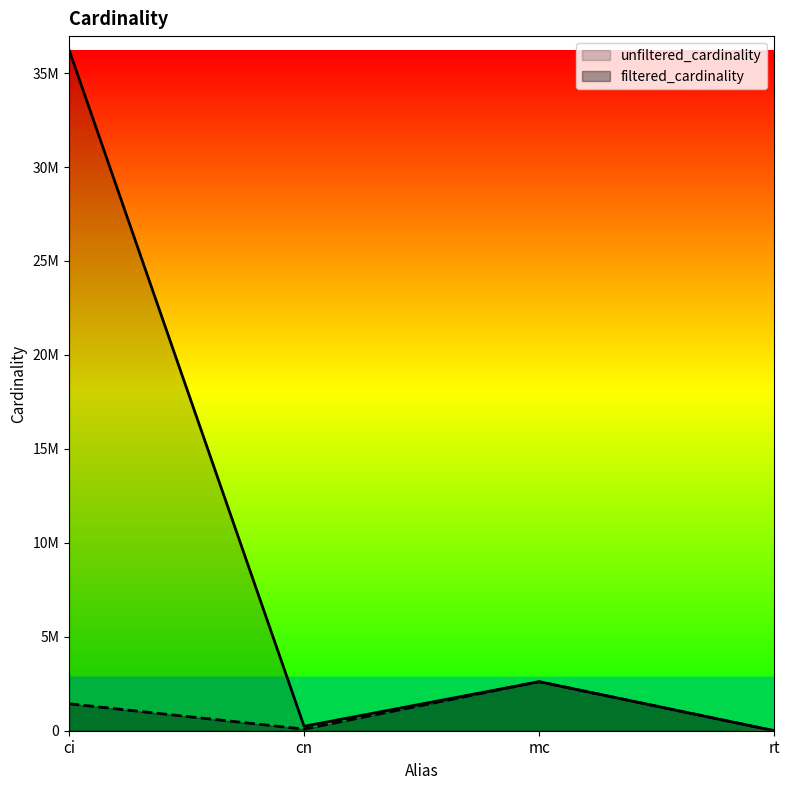

What are all the series names shown in the legend?

unfiltered_cardinality, filtered_cardinality